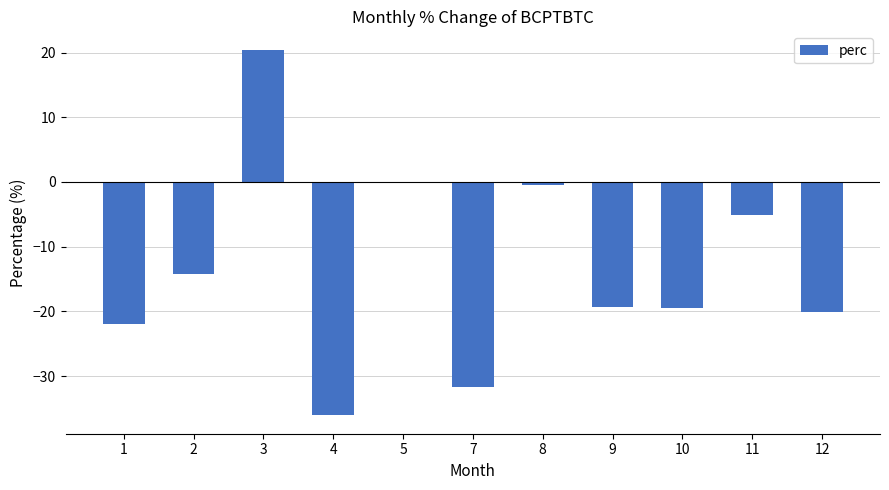

At which label is the value closest to -7?

11